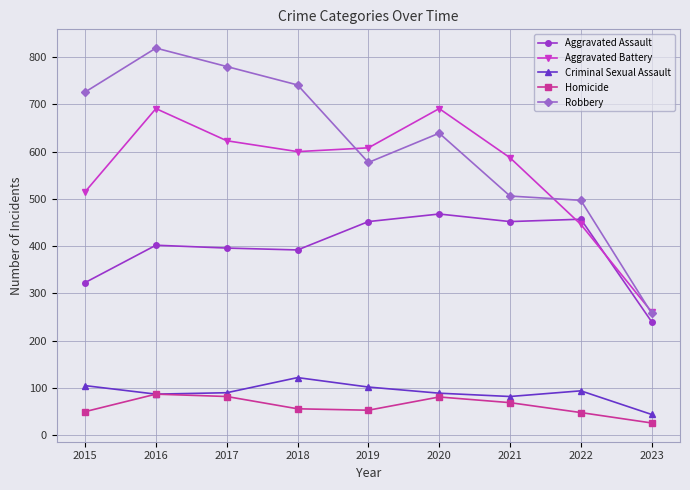

True or false: Criminal Sexual Assault and Aggravated Assault cross at least once.

False